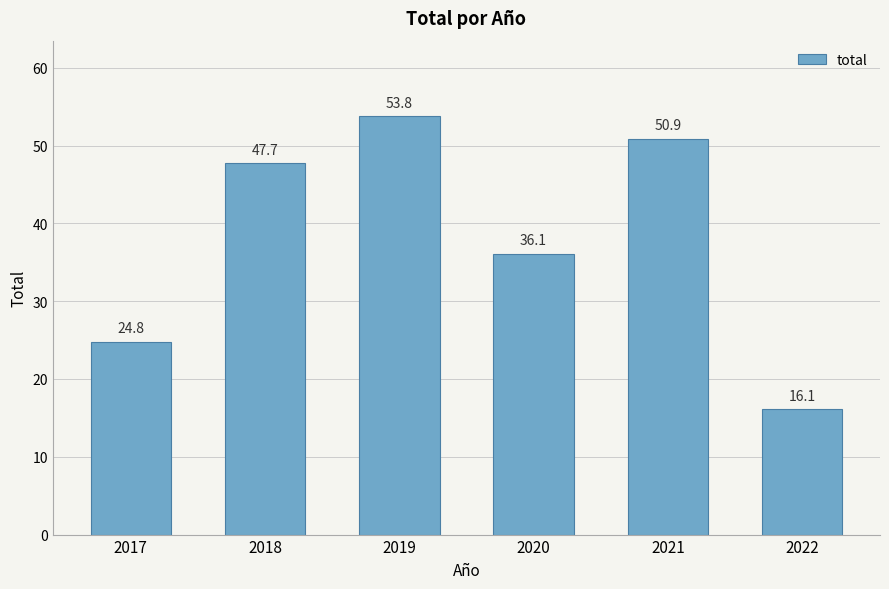

List the labels in order of value, largest first.

2019, 2021, 2018, 2020, 2017, 2022